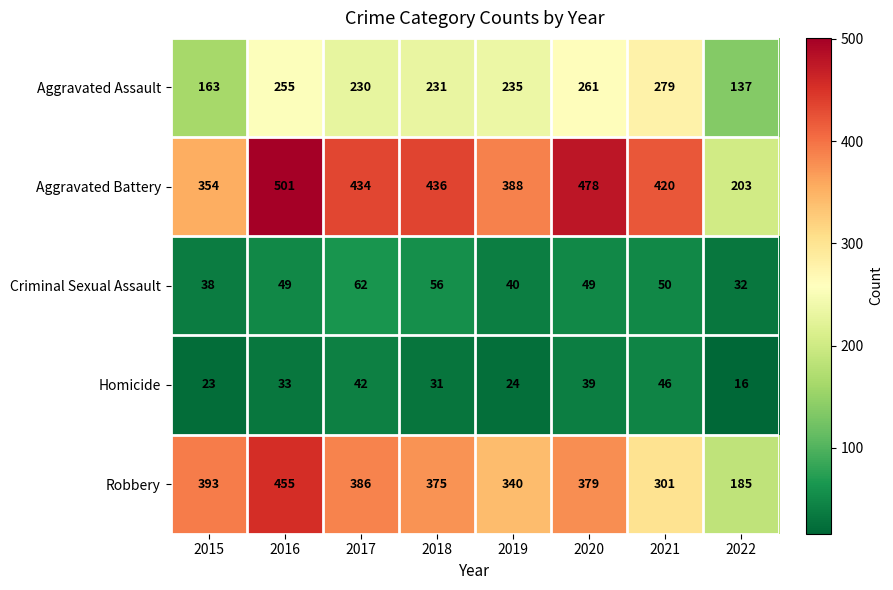

What value does the Criminal Sexual Assault series have at 2017, to the nearest 5?

60